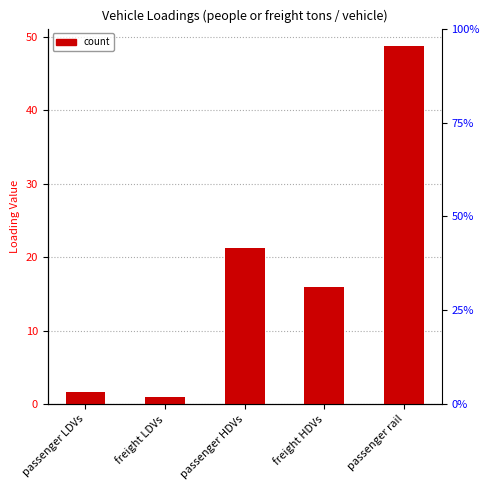

Does the chart contain stacked bars?

No